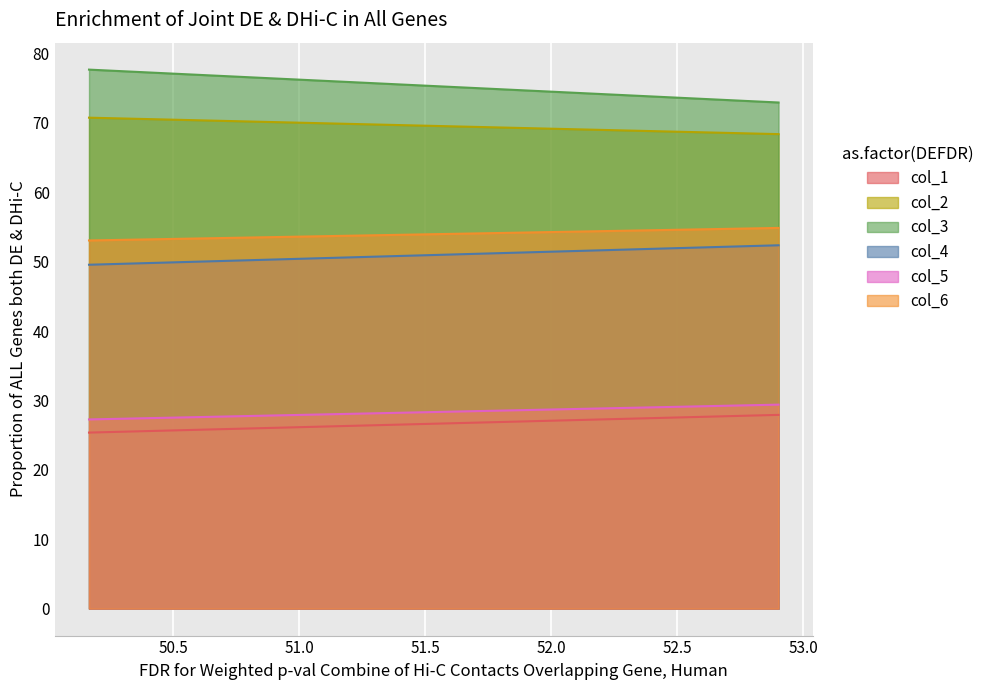

What is the difference between the maximum and minimum values in the col_2 series?

2.4